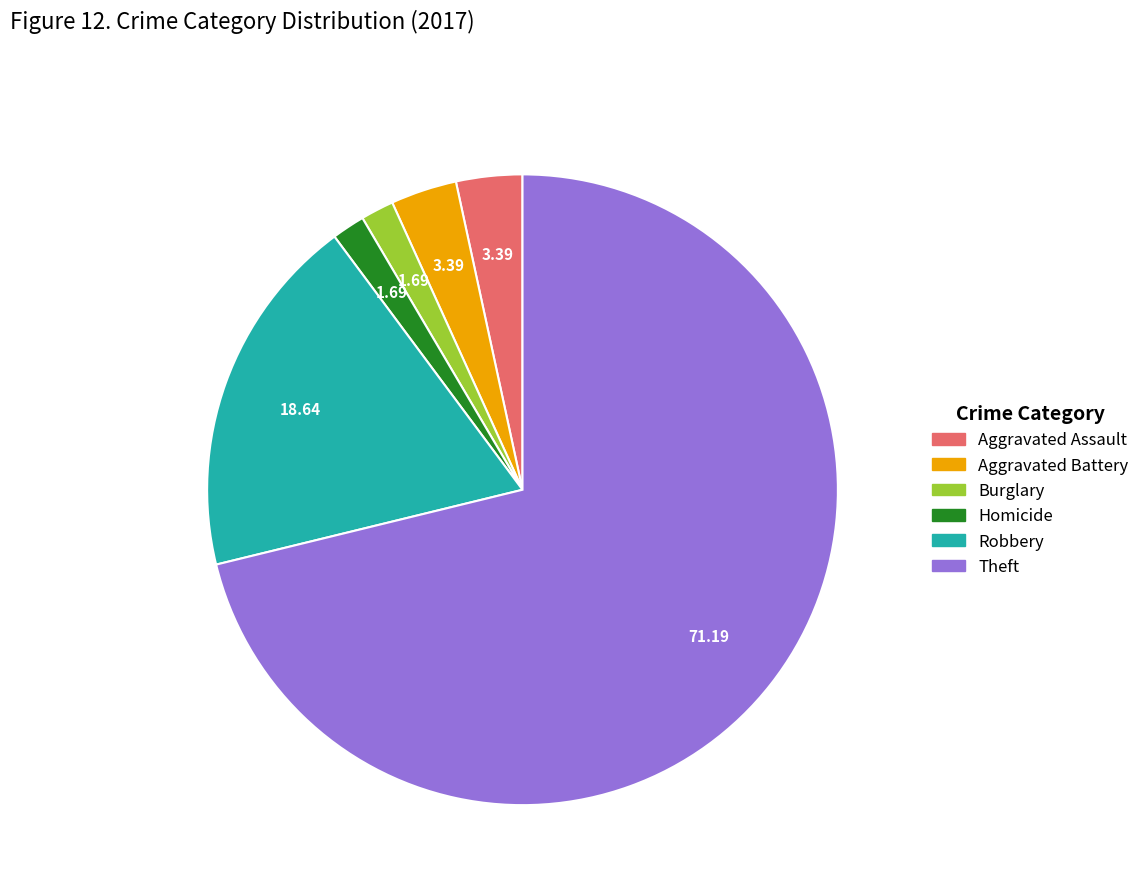

Is there any slice that represents more than half of the pie?

Yes